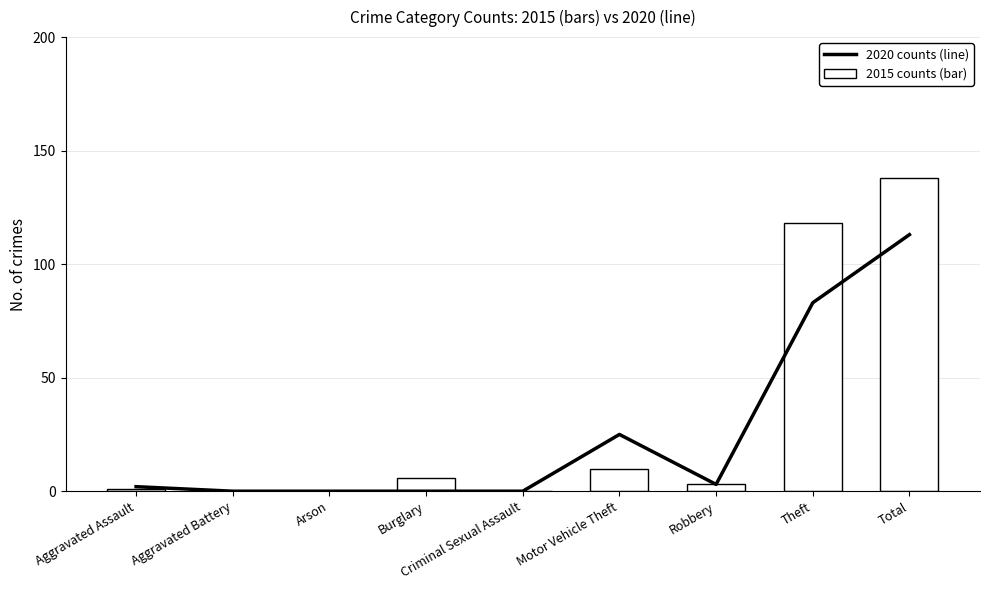

What position from the left is Aggravated Battery?

2